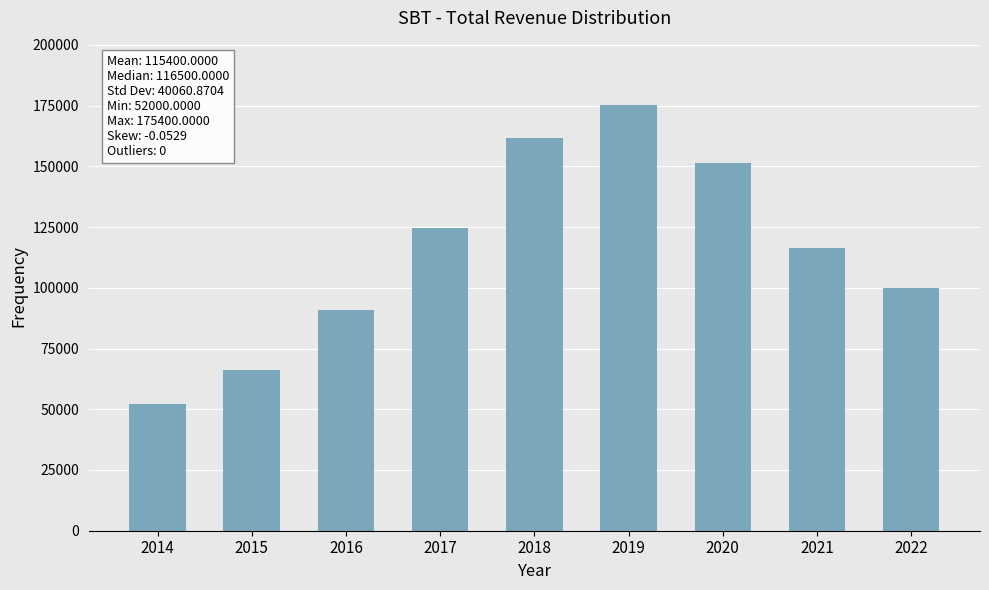

What is the maximum value shown in the chart?

175400